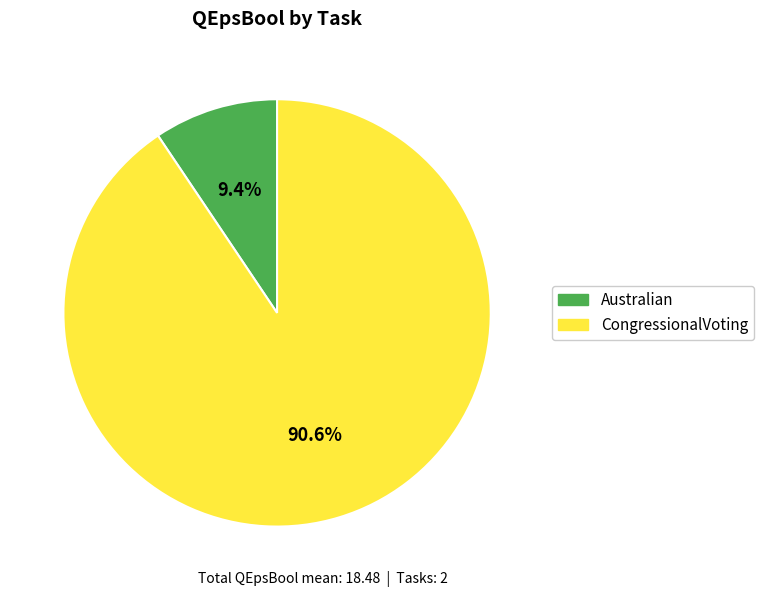

Is there any slice that represents more than half of the pie?

Yes